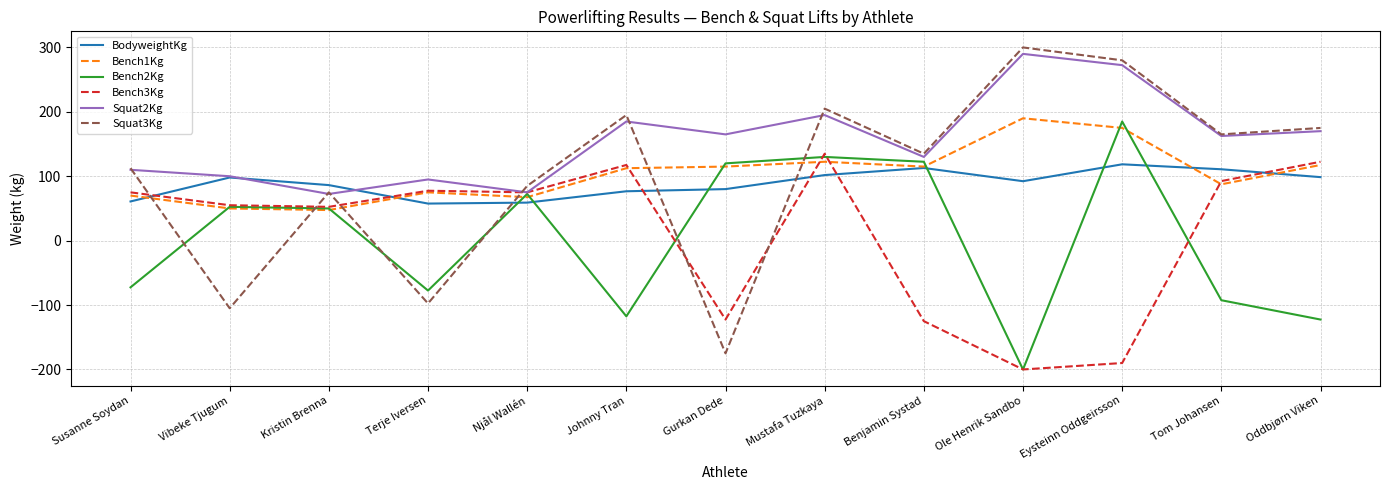

The value of Bench2Kg at Mustafa Tuzkaya is 26.7. True or false?

False